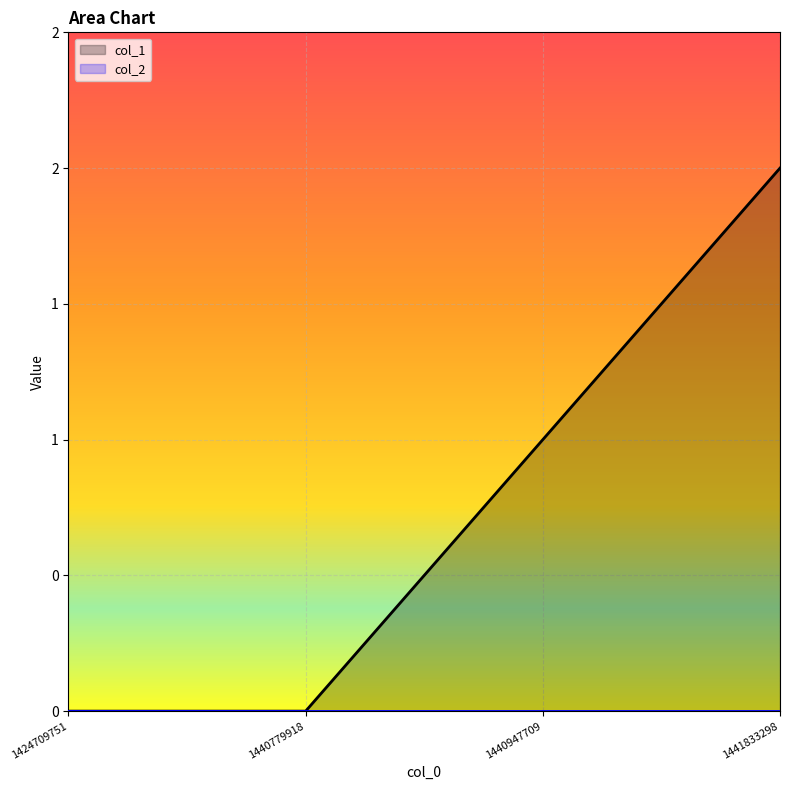

How many values are below 1?

2